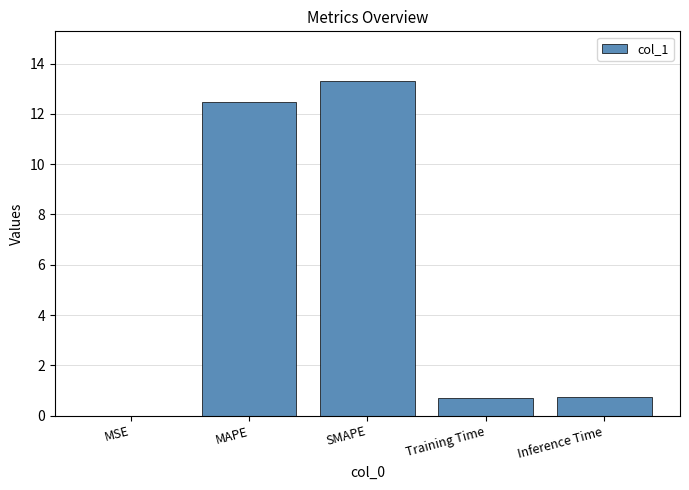

What is the greatest value displayed?

13.3